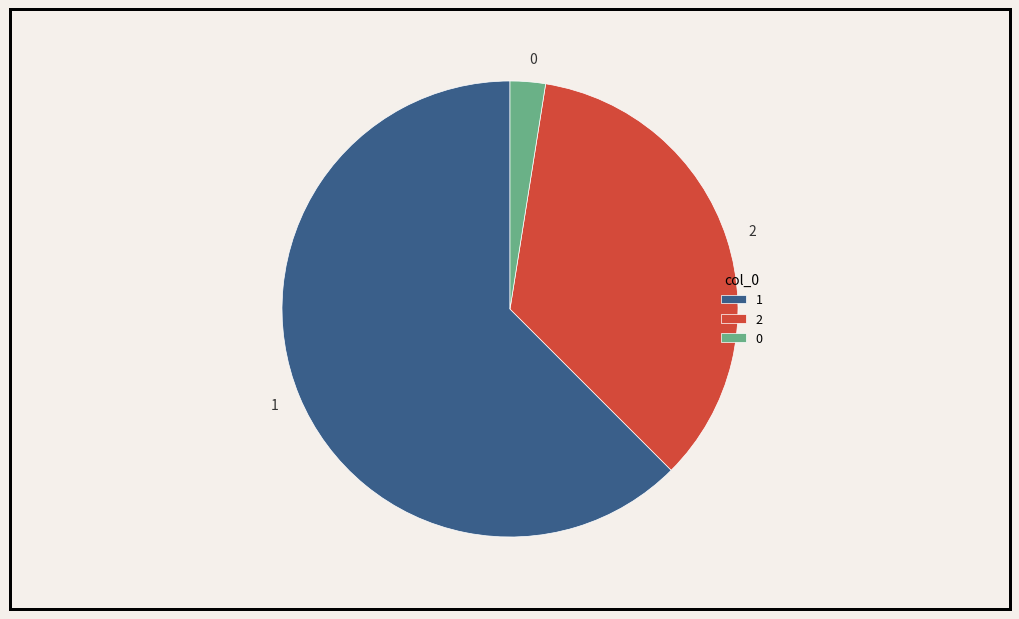

Is there a majority slice in this chart?

Yes